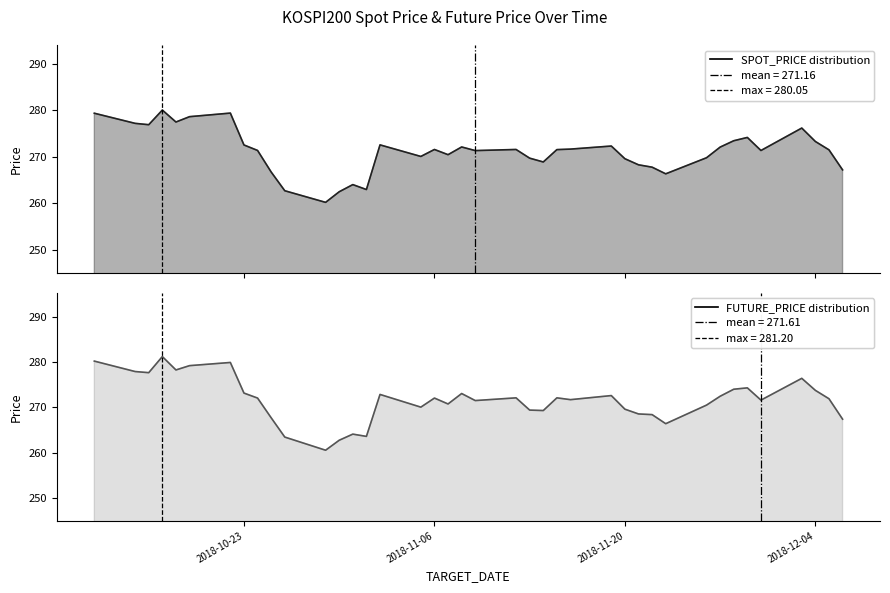

At which label does FUTURE_PRICE first exceed 272?

2018-10-12